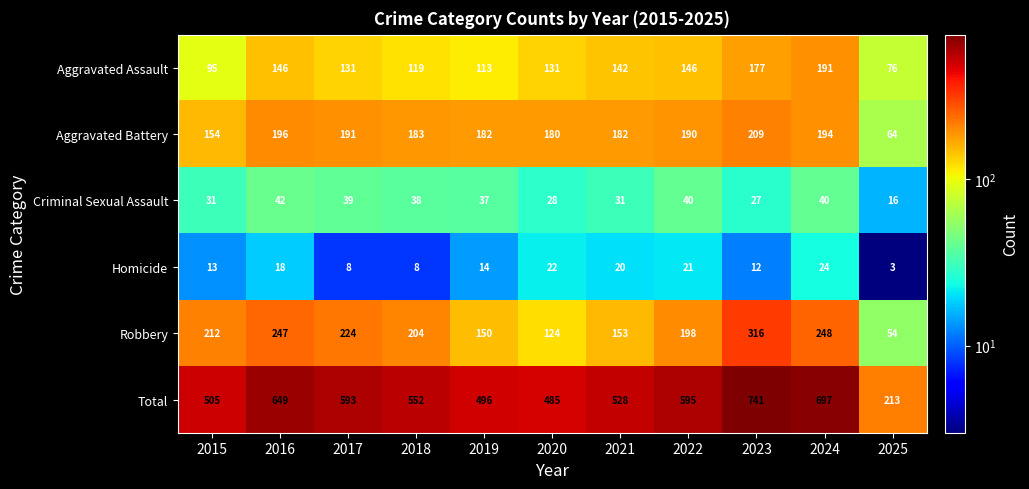

What is the difference between the maximum and minimum values in the Aggravated Battery series?

145